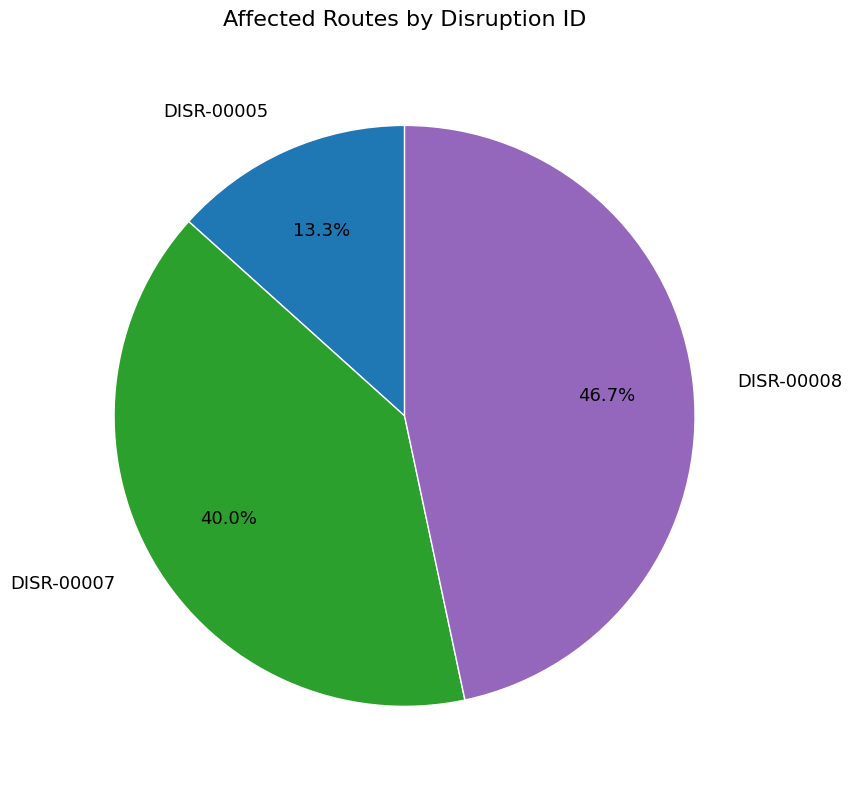

Which has a higher value, DISR-00008 or DISR-00005?

DISR-00008